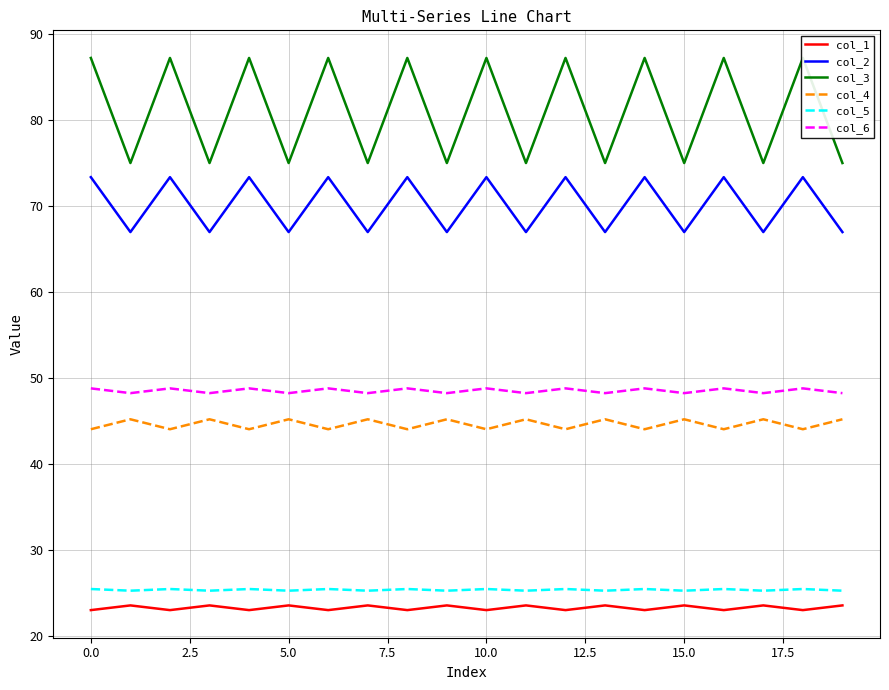

What are all the series names shown in the legend?

col_1, col_2, col_3, col_4, col_5, col_6